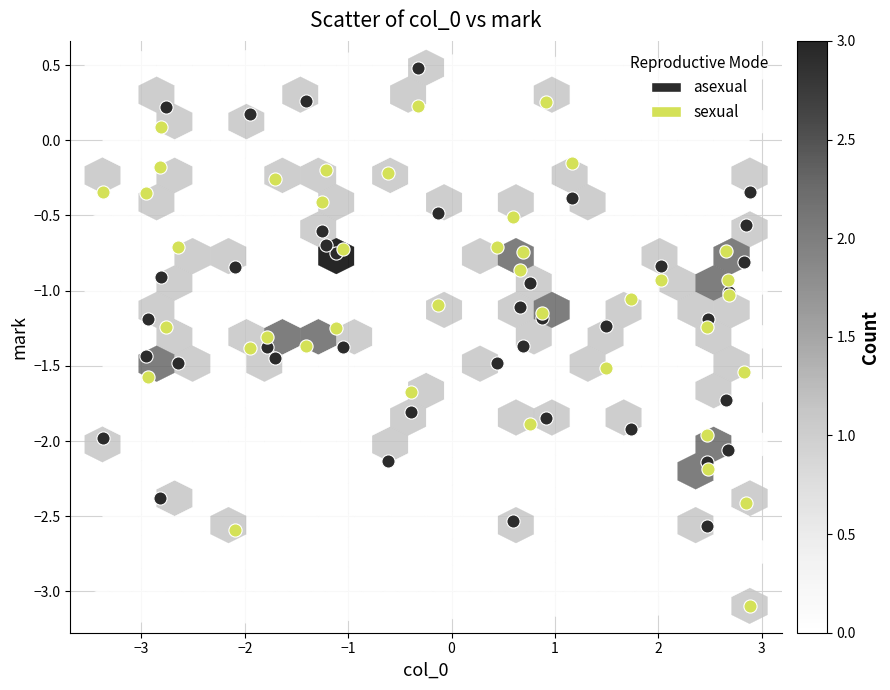

What is the X range (max minus min) for the scatter plot?

6.3